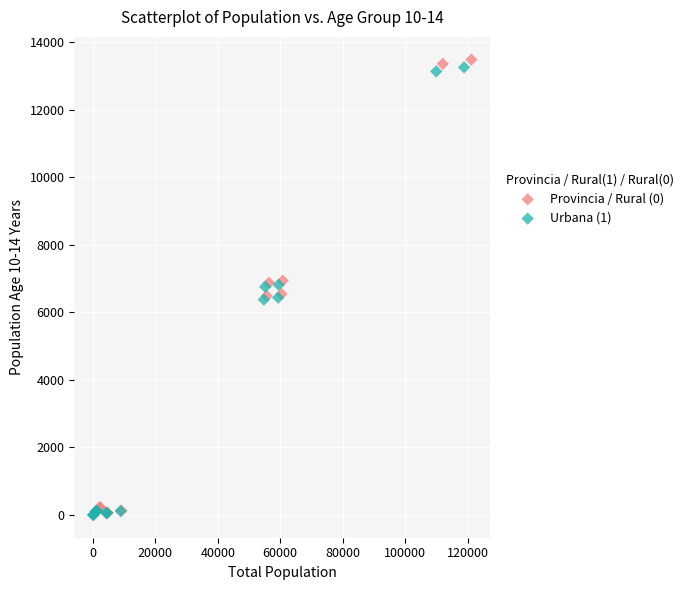

Which series has the widest spread of Y values?

Provincia / Rural (0)